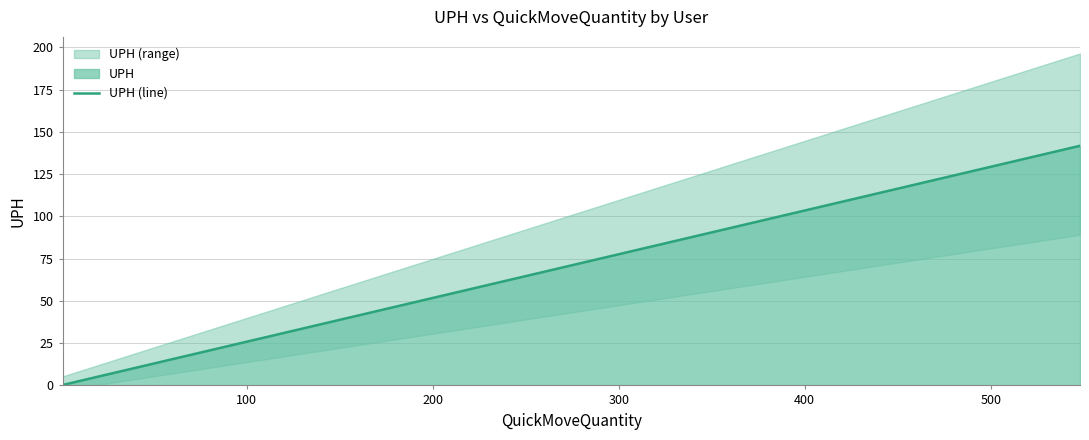

How many lines are shown in the chart?

1